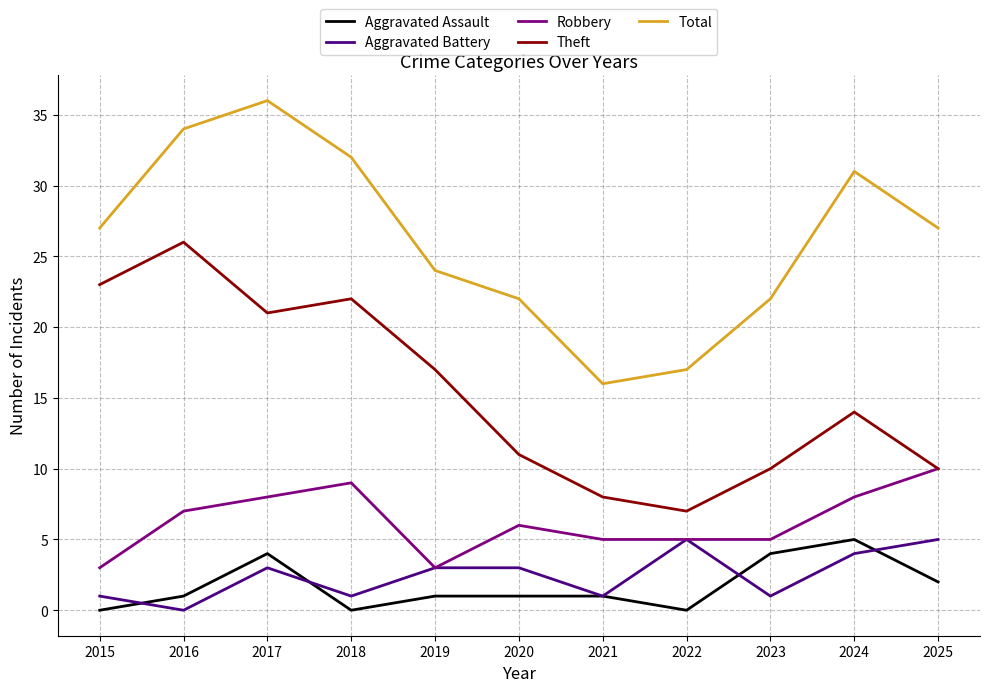

What is the spread (max minus min) of values at 2017?

33